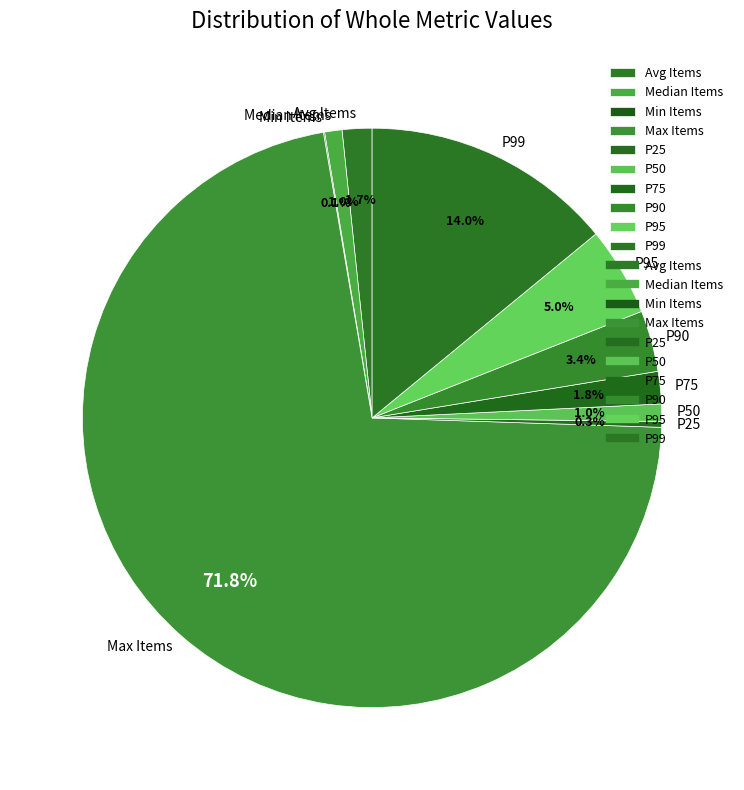

How much of the chart is everything except P25?

99.7%